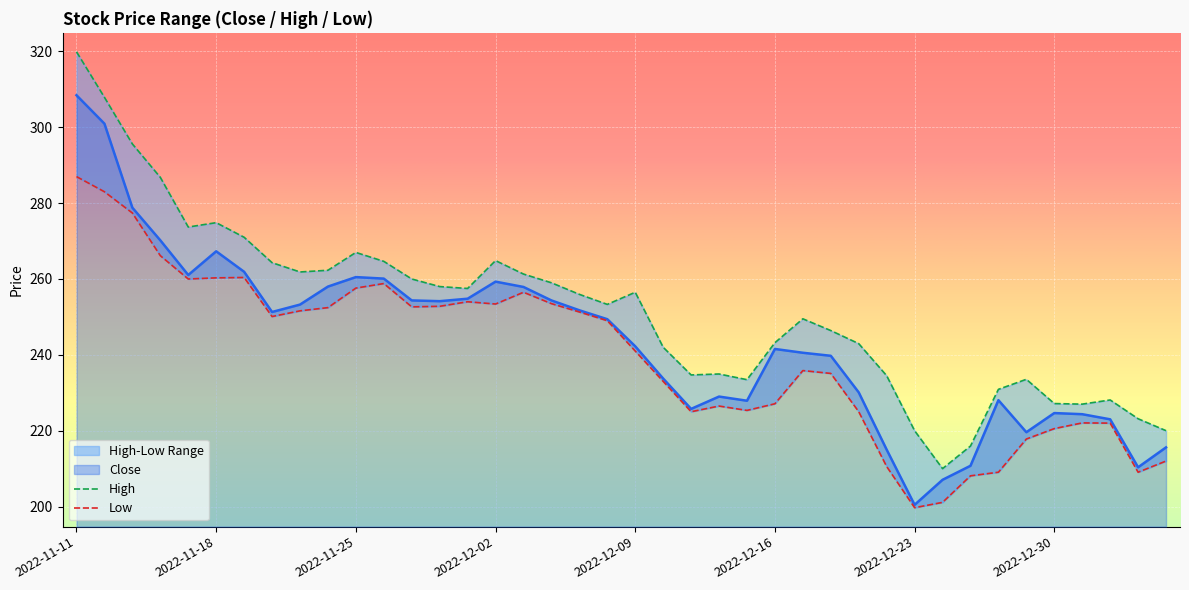

The Low series shows 438.7 at 2022-11-11. True or false?

False